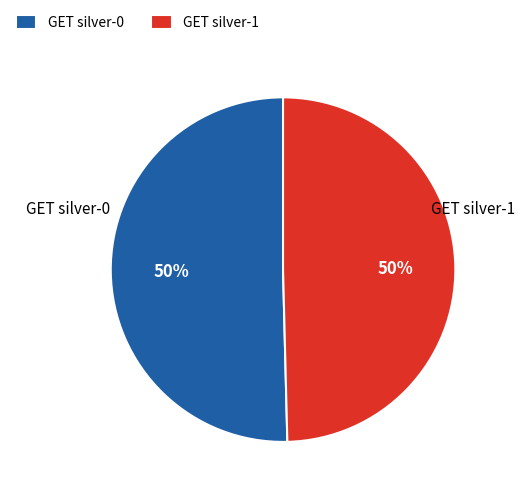

To the nearest percent, what portion does GET silver-0 represent?

50%